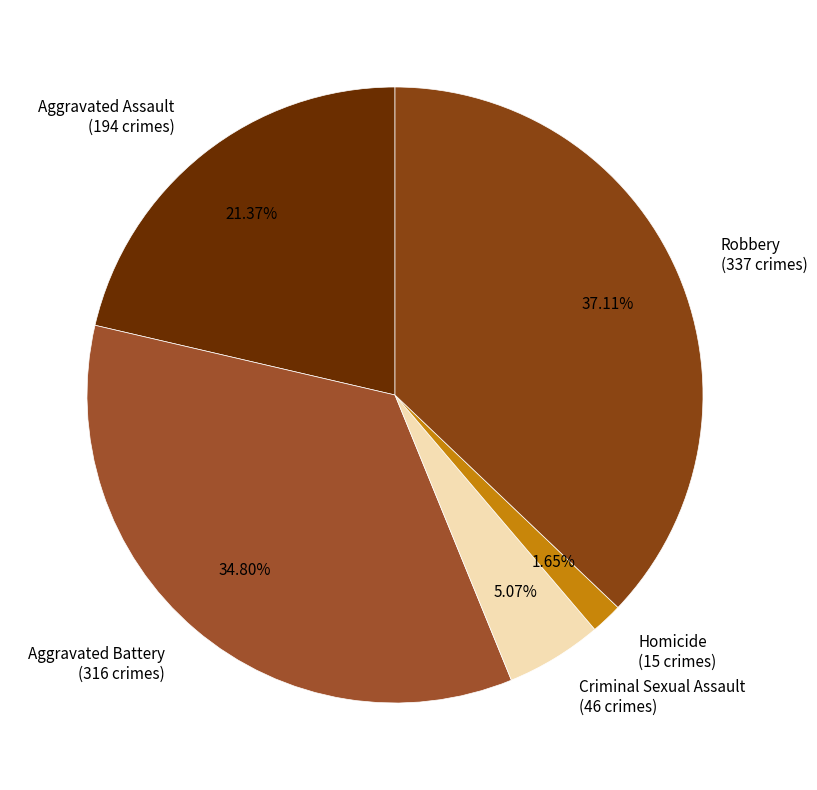

What is the total percentage of Robbery and Criminal Sexual Assault?

42.2%